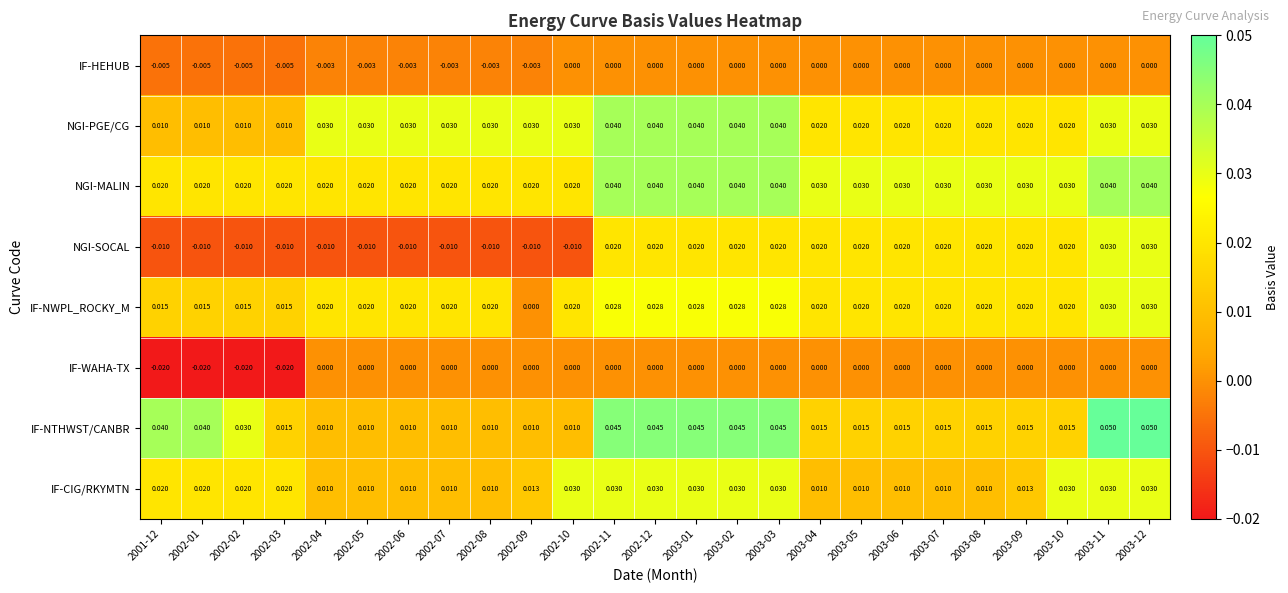

Which series has the largest total across all categories?

NGI-MALIN